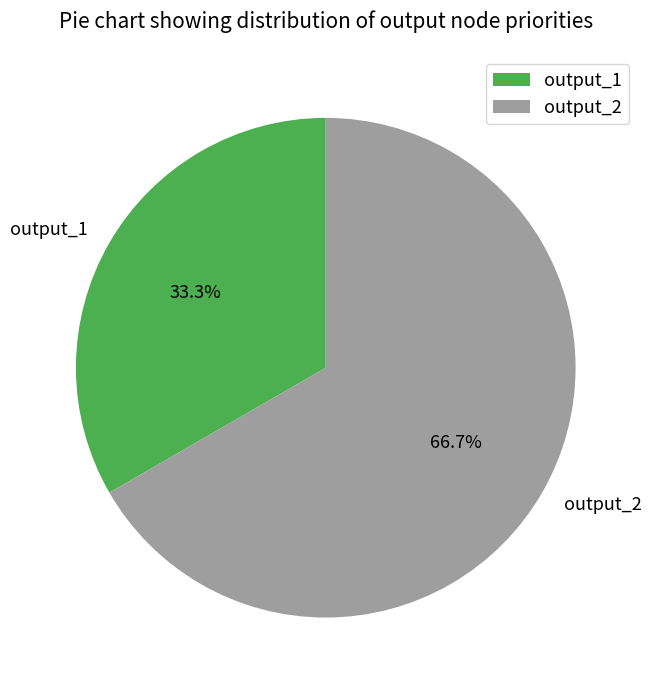

Count the number of slices in the pie.

2